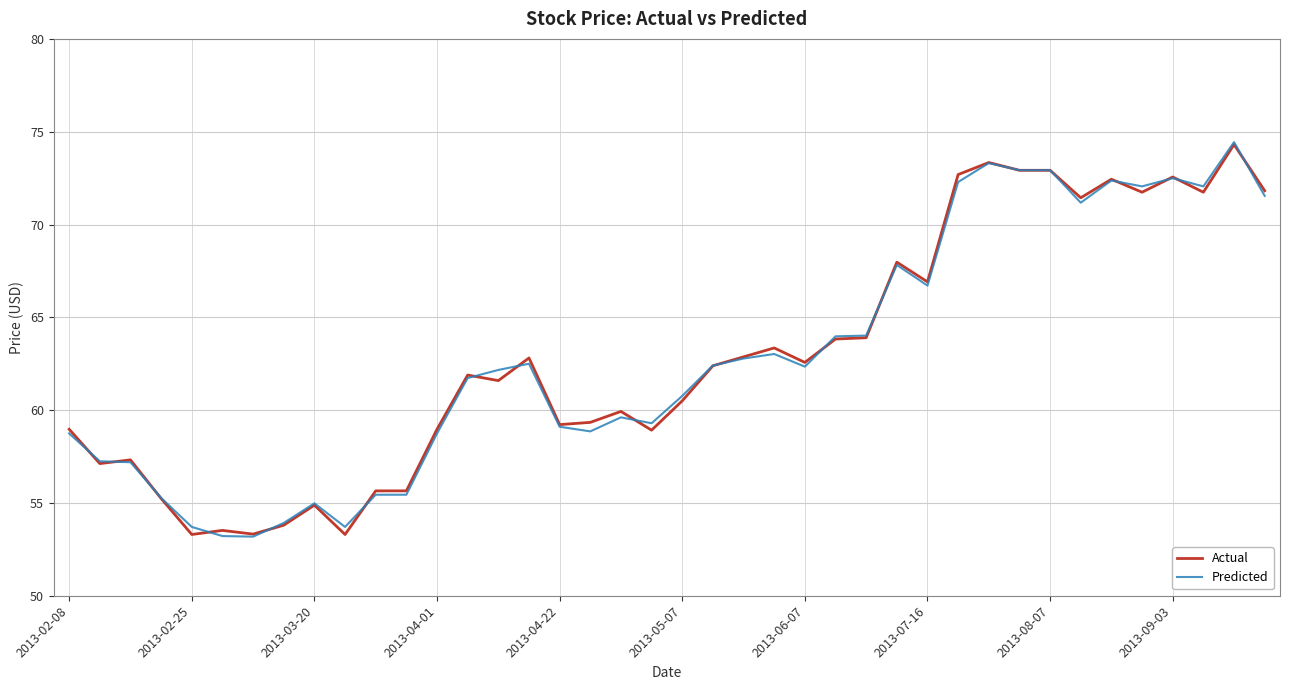

What is the maximum value shown in the chart?

74.4